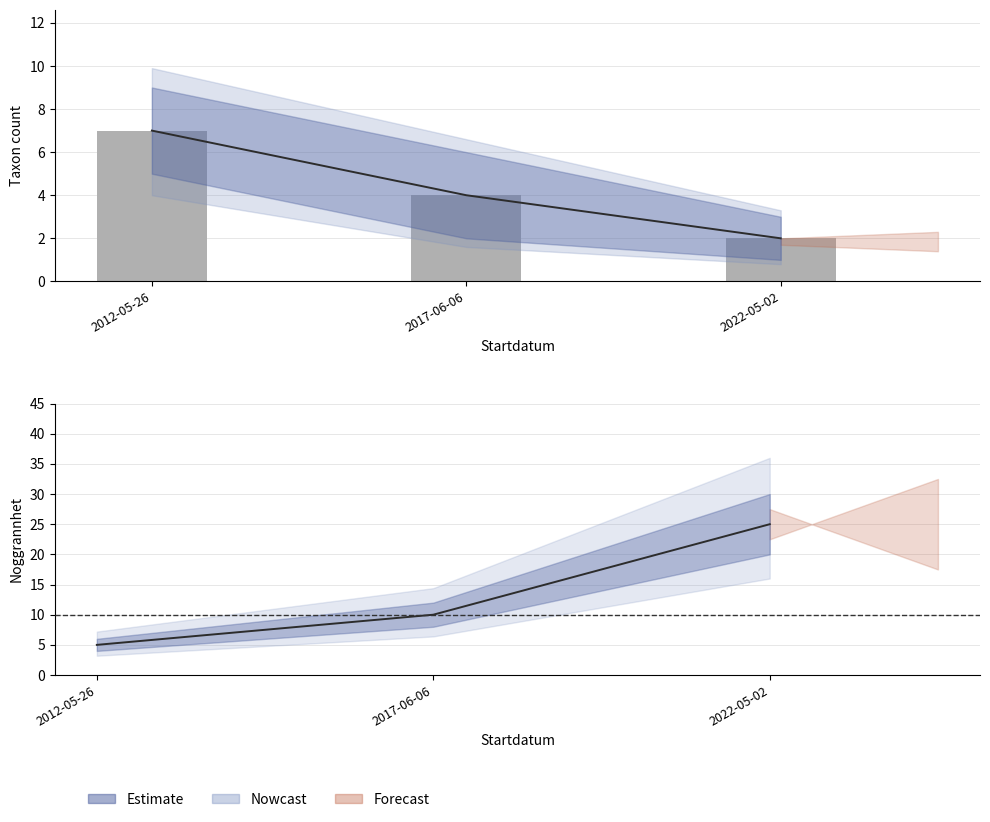

Reading left to right, what are all the values shown in this chart?

2012-05-26=7	2017-06-06=4	2022-05-02=2